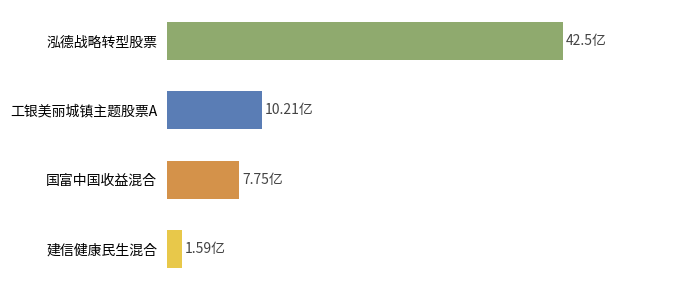

Does the chart contain any negative values?

No